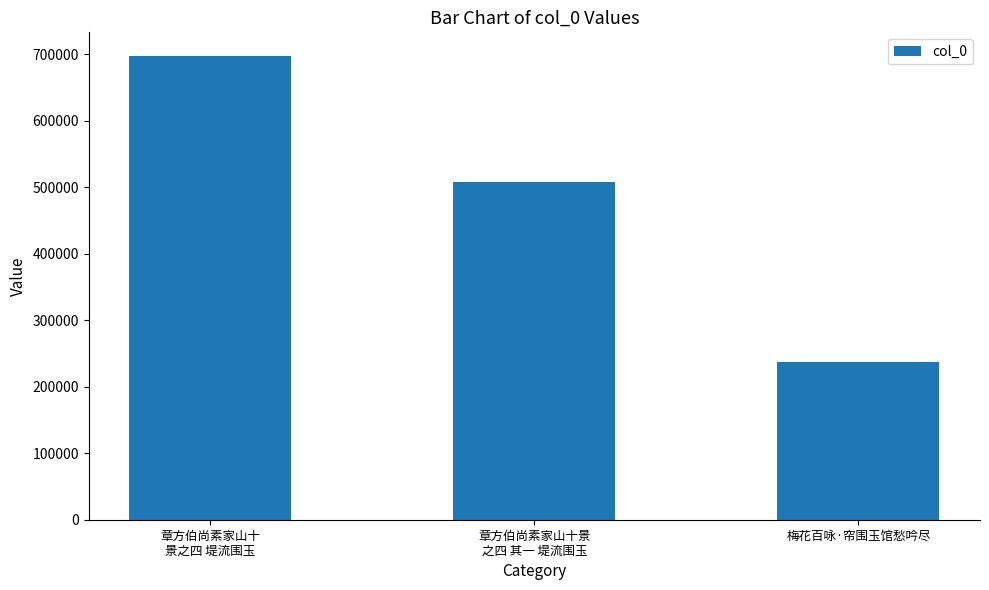

Approximately how many times larger is the value at 梅花百咏·帘围玉馆愁吟尽 compared to 章方伯尚素家山十景
之四 其一 堤流围玉?

0.5